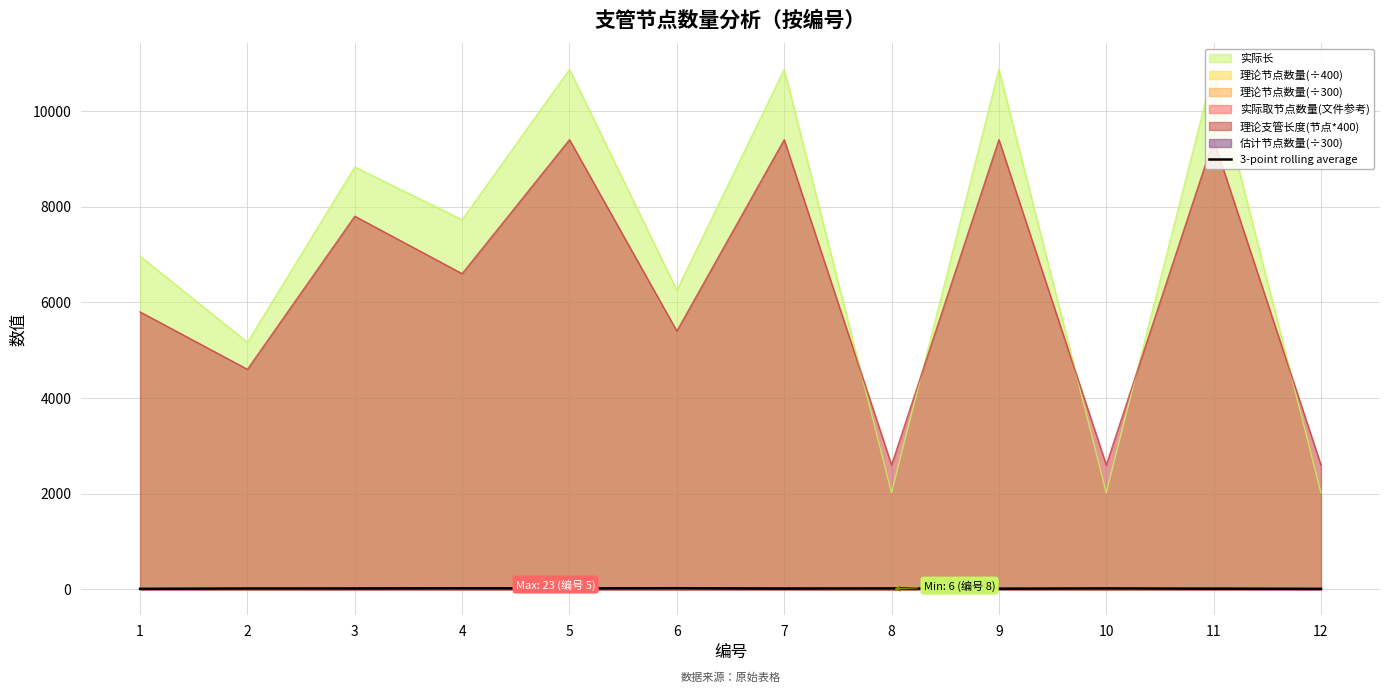

Which series has the widest spread of values?

实际长